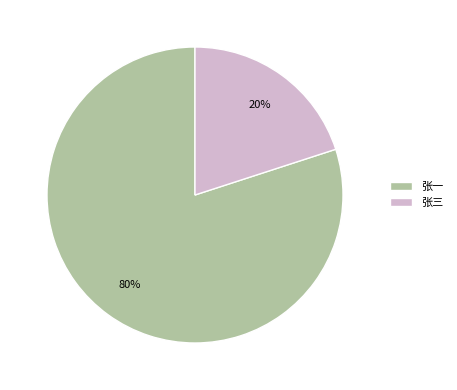

Combined, do 张三 and 张一 account for over 50%?

Yes